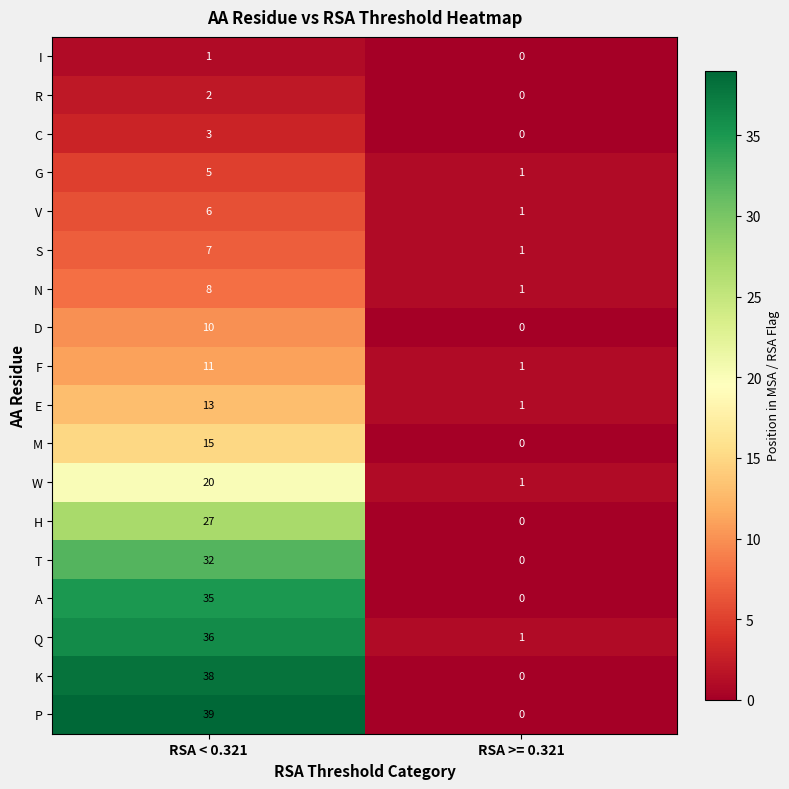

What is the sum of the F values at RSA < 0.321 and RSA >= 0.321?

12